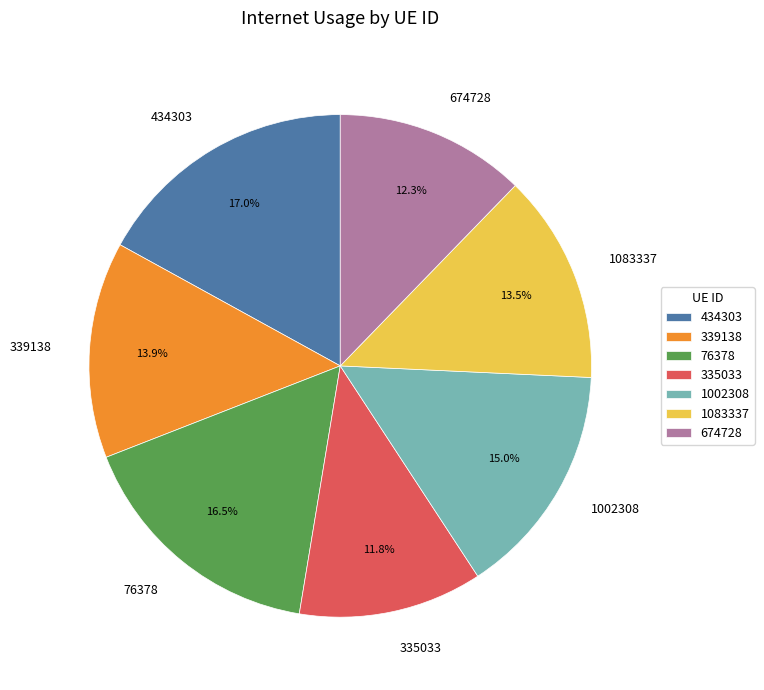

Is there a majority slice in this chart?

No